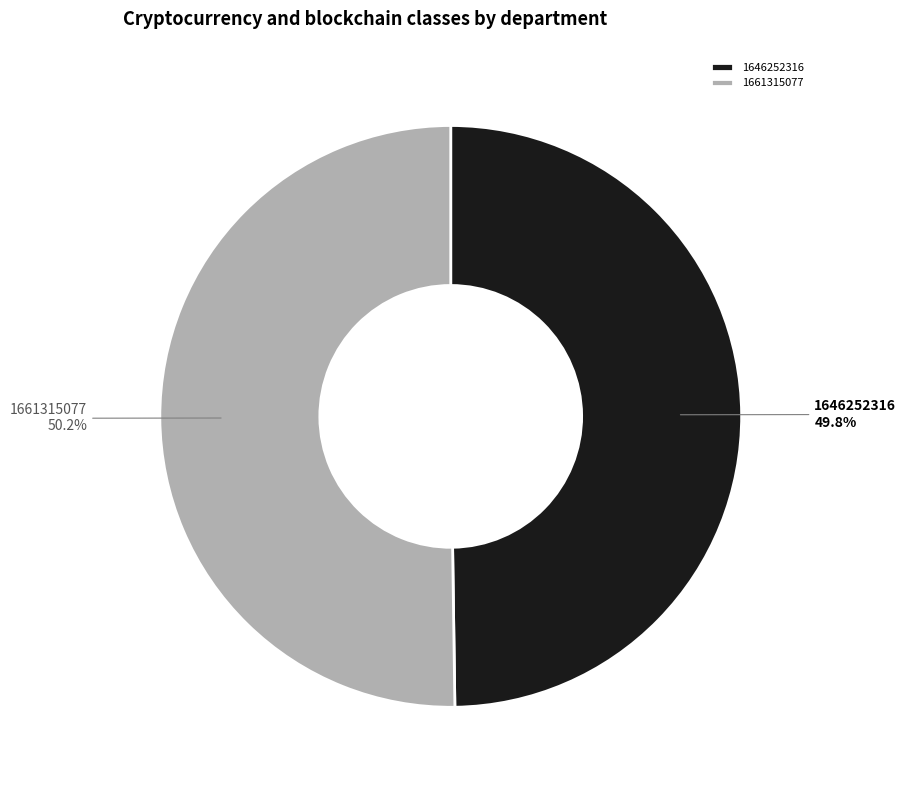

What portion of the pie excludes 1661315077?

49.8%